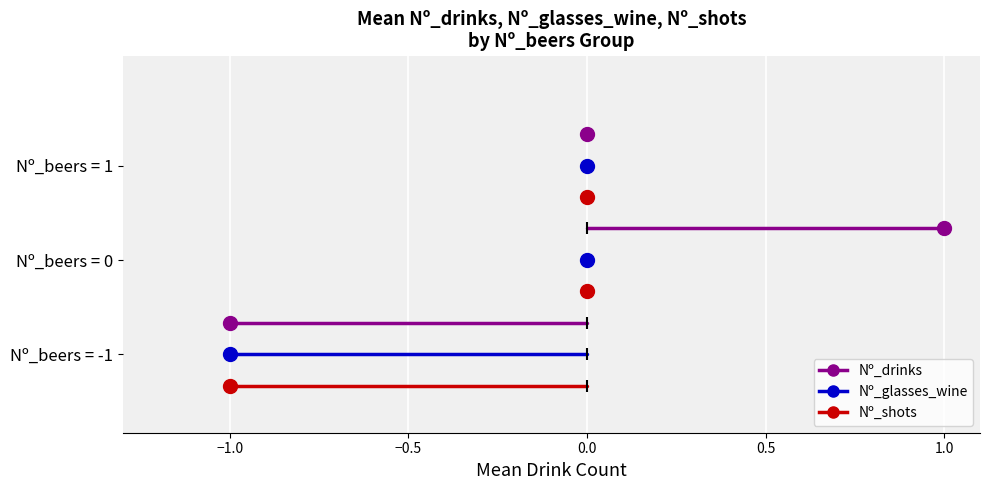

What is the maximum value shown in the chart?

1